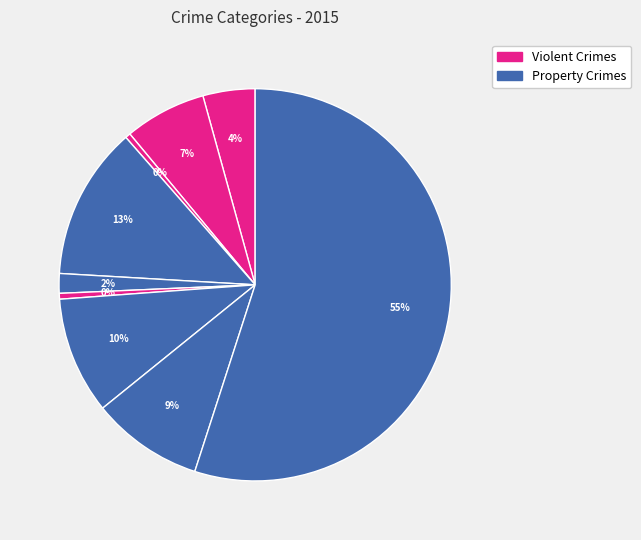

To the nearest percent, what is the average slice percentage?

11%